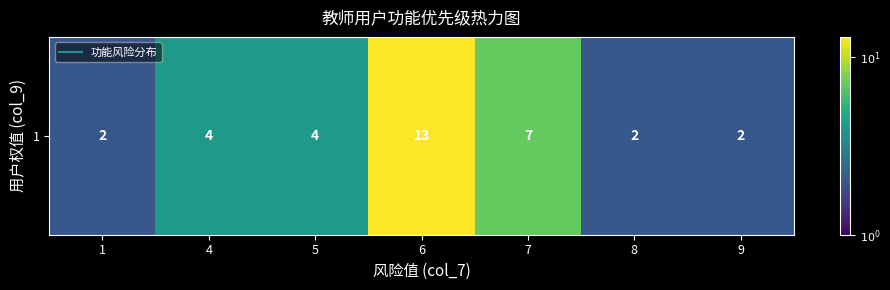

List the labels in order of value, largest first.

6, 7, 4, 5, 1, 8, 9